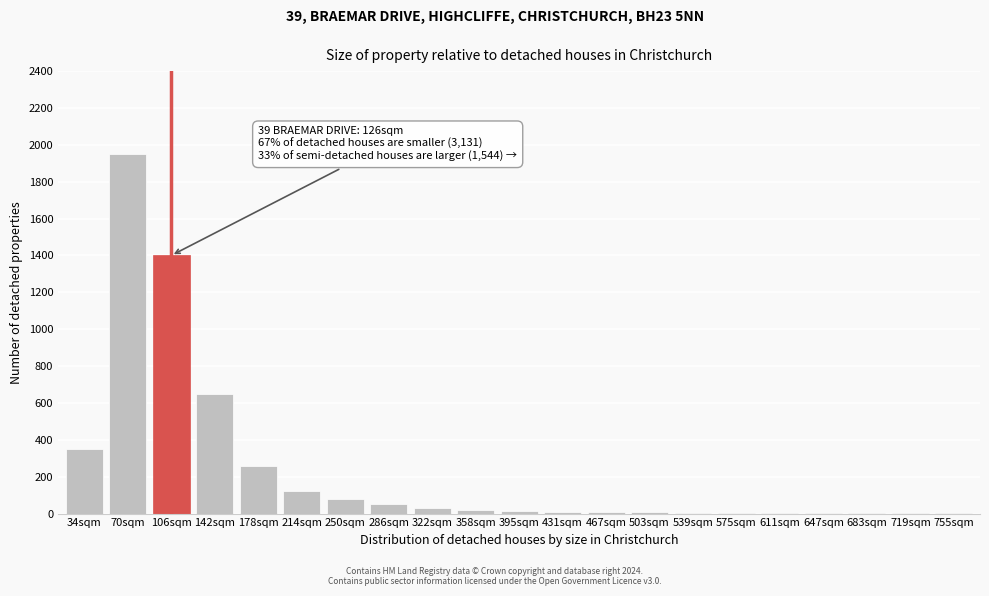

Where is the data nearest to the value 975?

142sqm